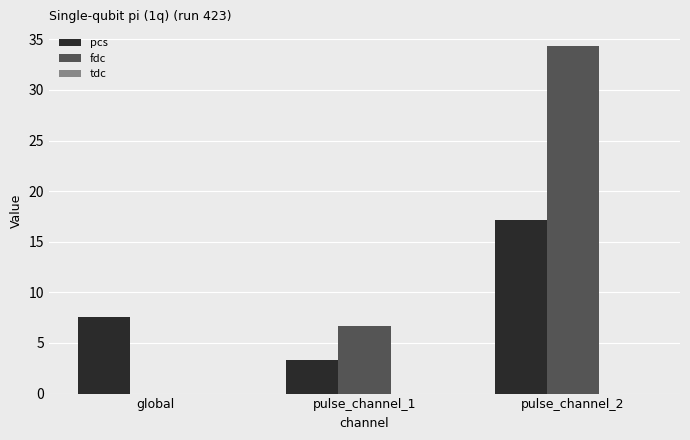

Are the bars grouped side by side (vs. stacked)?

Yes